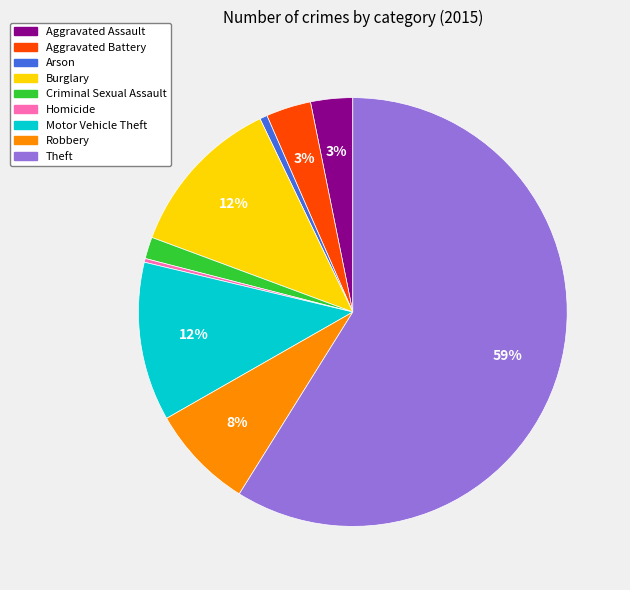

To the nearest percent, what is the average slice percentage?

11%